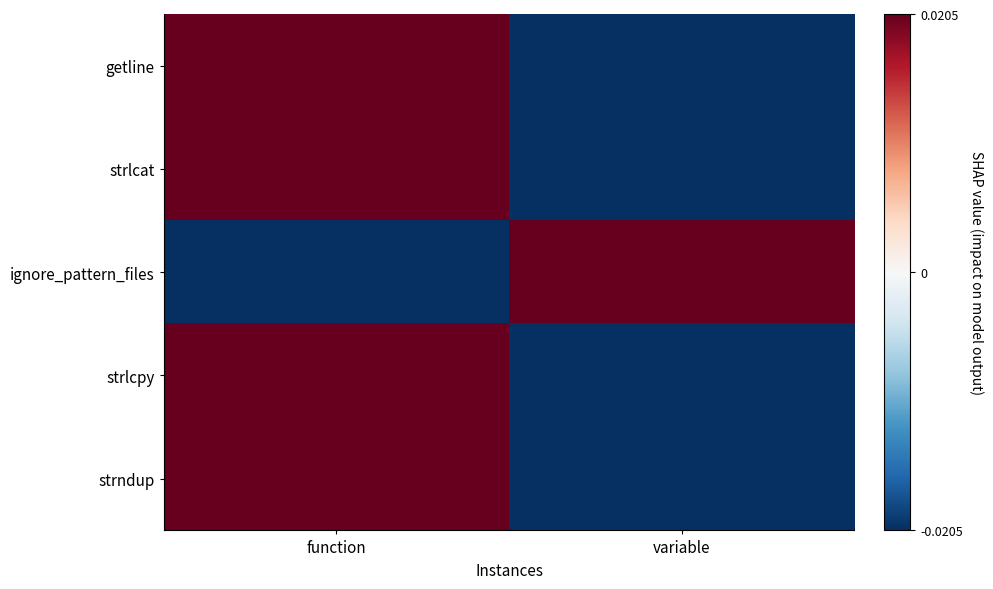

At function, list the series in order from smallest to largest.

ignore_pattern_files, getline, strlcat, strlcpy, strndup